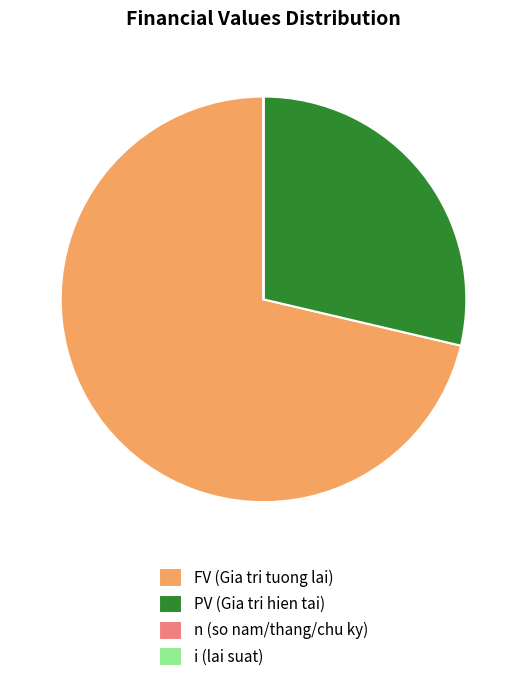

Which category has the biggest portion of the pie?

FV (Gia tri tuong lai)